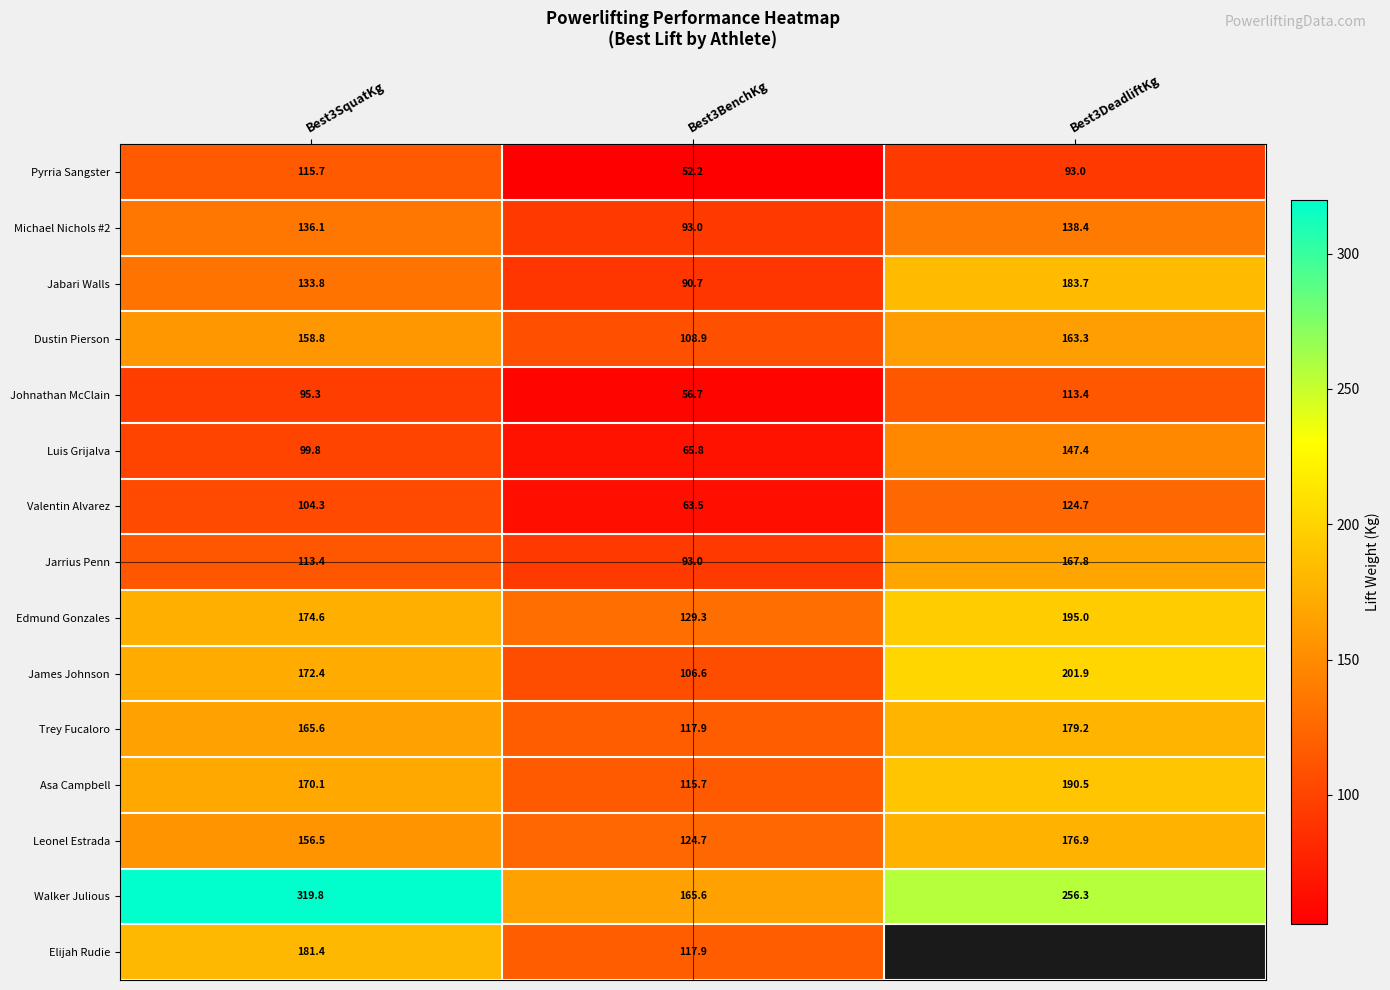

Is it true that Asa Campbell equals 170.1 at Best3SquatKg?

True